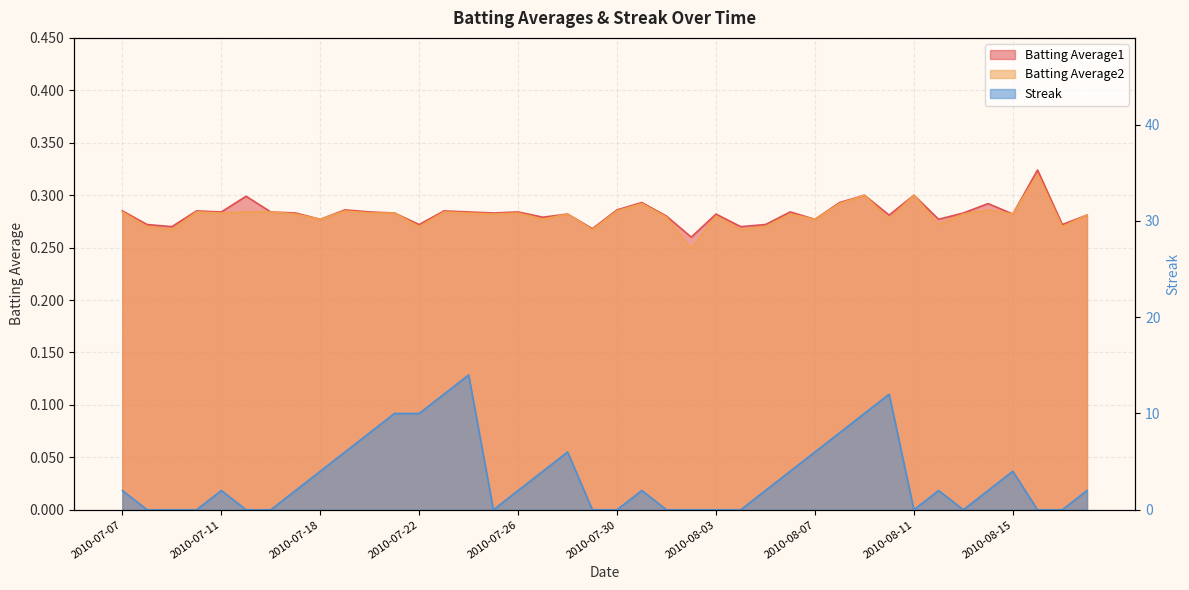

Does the chart have visible grid lines?

Yes